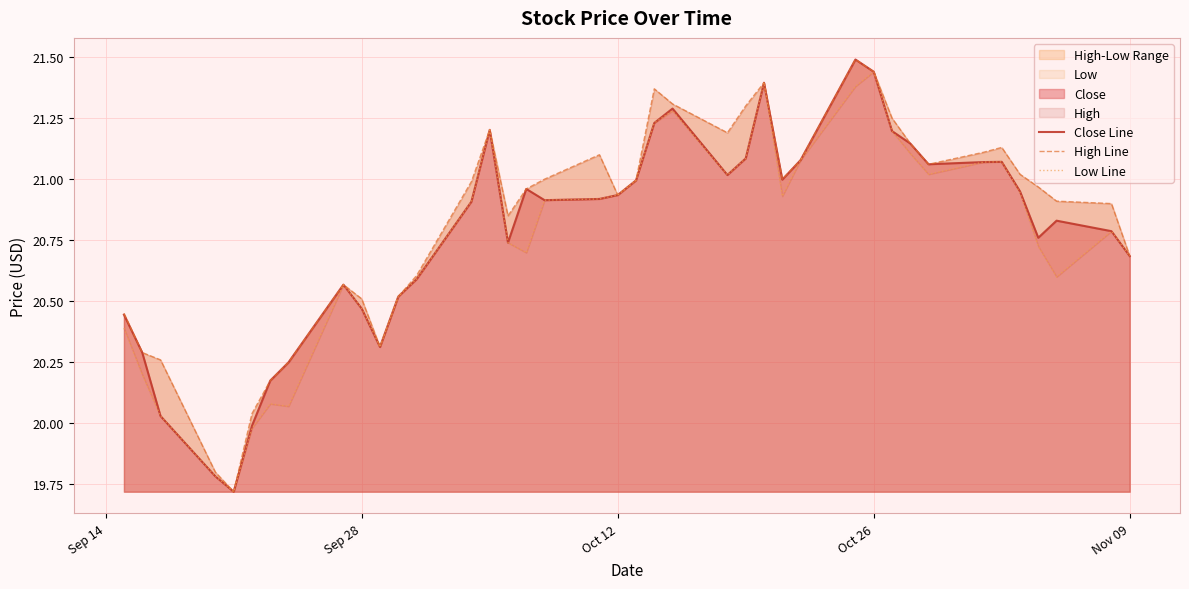

Reading left to right, what are all the values shown in this chart?

Close Line: 20.4	20.3	20.0	19.8	19.7	20.0	20.2	20.2	20.6	20.5	20.3	20.5	20.6	20.9	21.2	20.7	21.0	20.9	20.9	20.9	21.0	21.2	21.3	21.0	21.1	21.4	21.0	21.1	21.5	21.4	21.2	21.1	21.1	21.1	21.1	21.0	20.8	20.8	20.8	20.7
High Line: 20.5	20.3	20.3	19.8	19.7	20.0	20.2	20.2	20.6	20.5	20.3	20.5	20.6	21.0	21.2	20.9	21.0	21.0	21.1	20.9	21.0	21.4	21.3	21.2	21.3	21.4	21.0	21.1	21.5	21.4	21.2	21.1	21.1	21.1	21.1	21.0	21.0	20.9	20.9	20.7
Low Line: 20.4	20.2	20.0	19.8	19.7	20.0	20.1	20.1	20.6	20.5	20.3	20.5	20.6	20.9	21.2	20.7	20.7	20.9	20.9	20.9	21.0	21.2	21.3	21.0	21.1	21.4	20.9	21.1	21.4	21.4	21.2	21.1	21.0	21.1	21.1	20.9	20.7	20.6	20.8	20.7